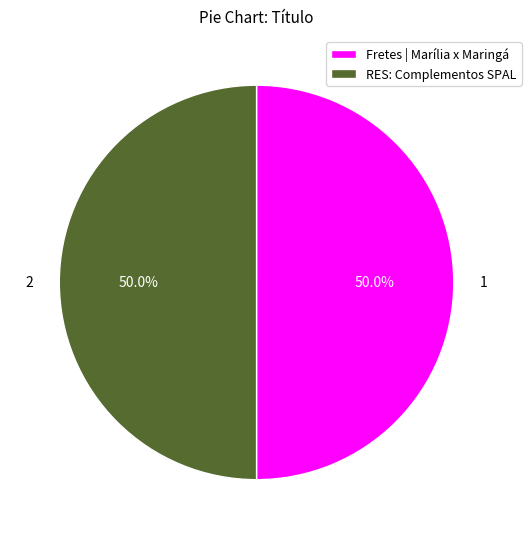

To the nearest percent, what portion does RES: Complementos SPAL represent?

50%